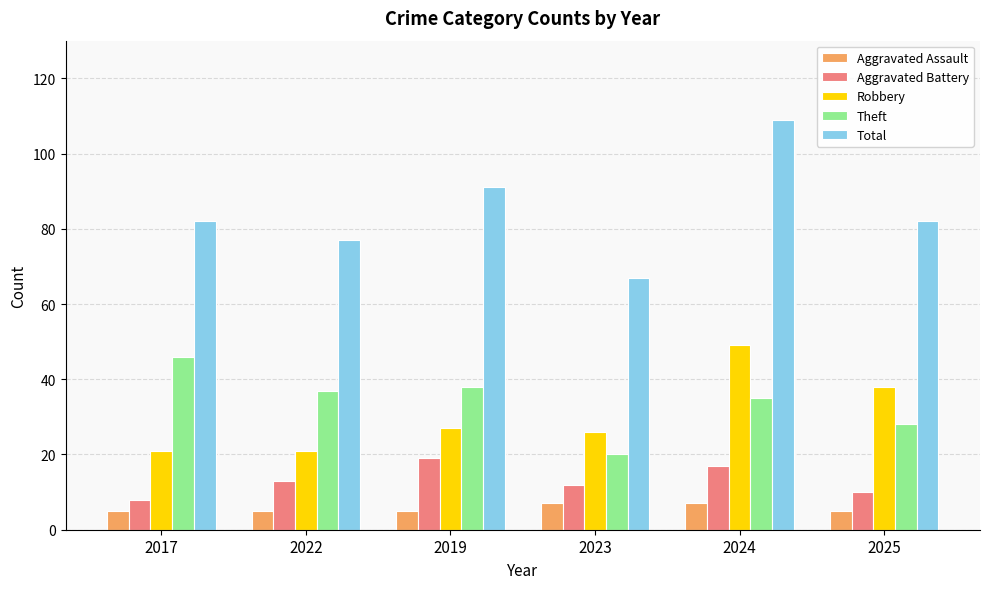

Rank the series at 2024 from highest to lowest value.

Total, Robbery, Theft, Aggravated Battery, Aggravated Assault